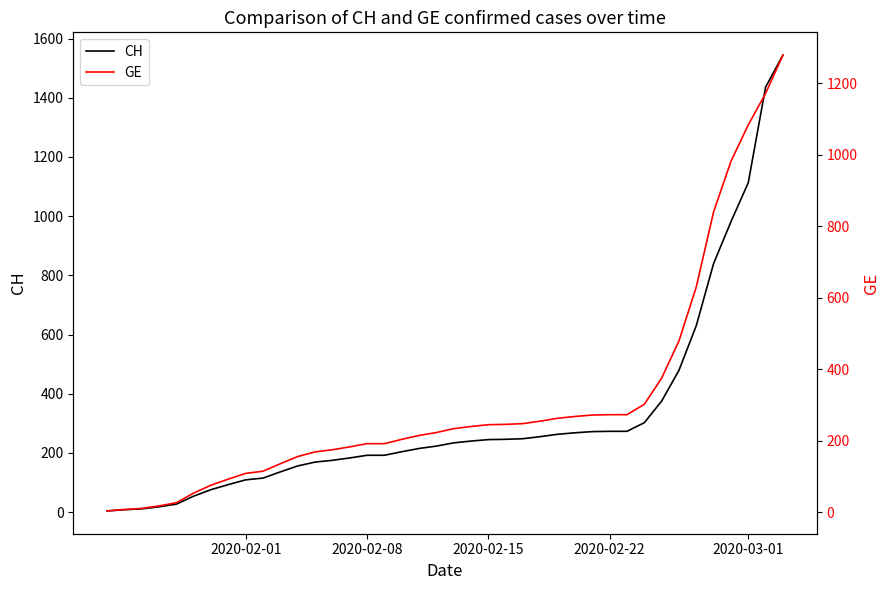

Which series changed the most between 2020-02-15 and 2020-02-22?

CH